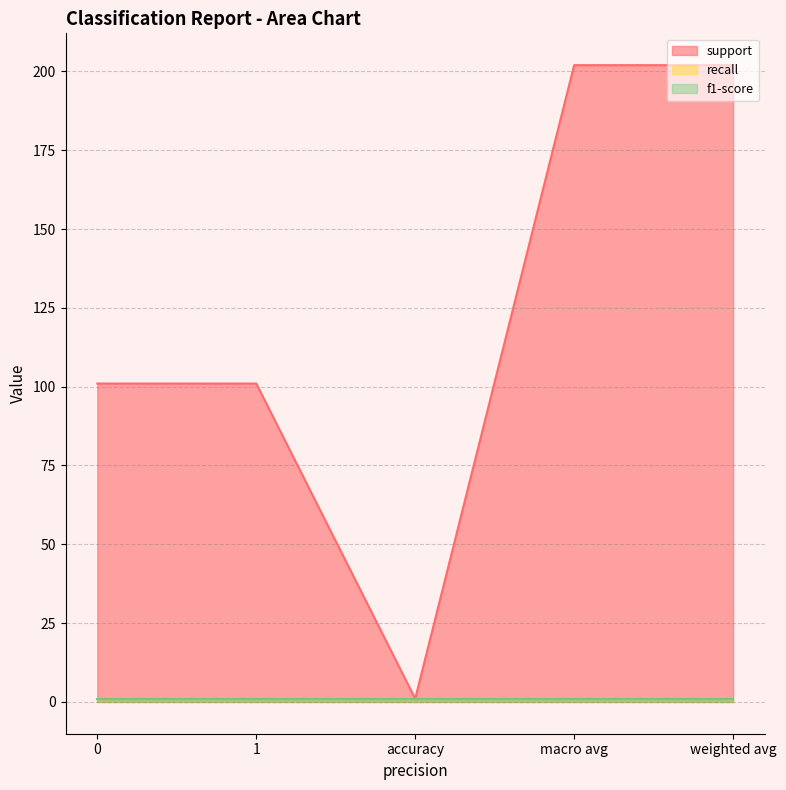

Where is the first local minimum for support?

accuracy